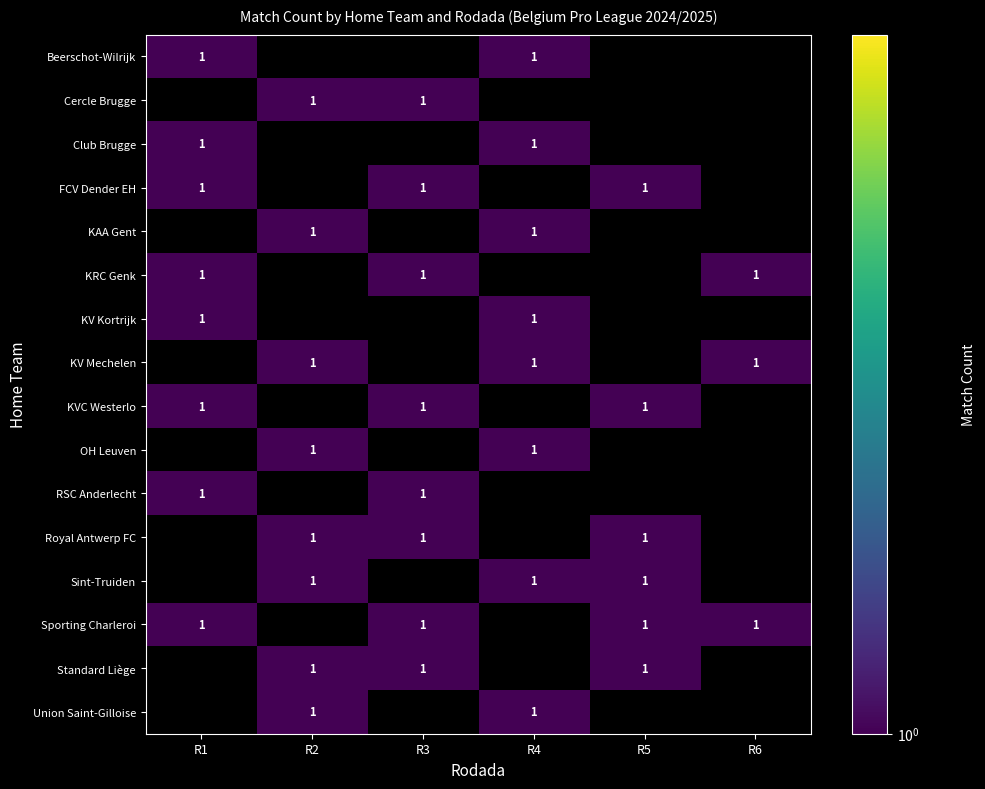

Is it true that Standard Liège equals 1 at R5?

True